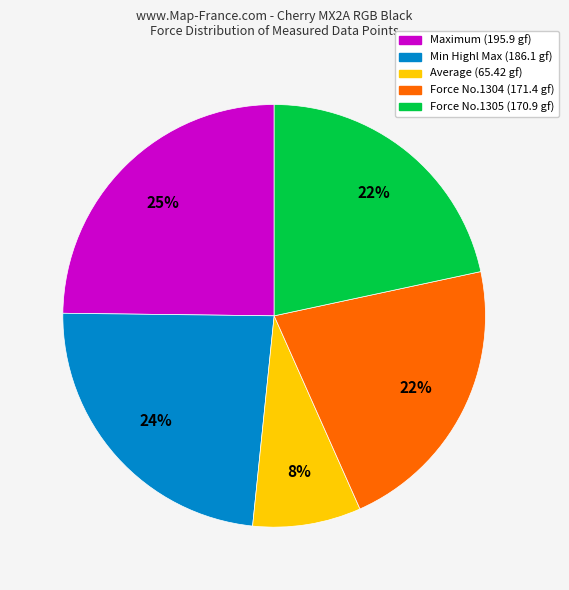

Does any single category account for the majority?

No